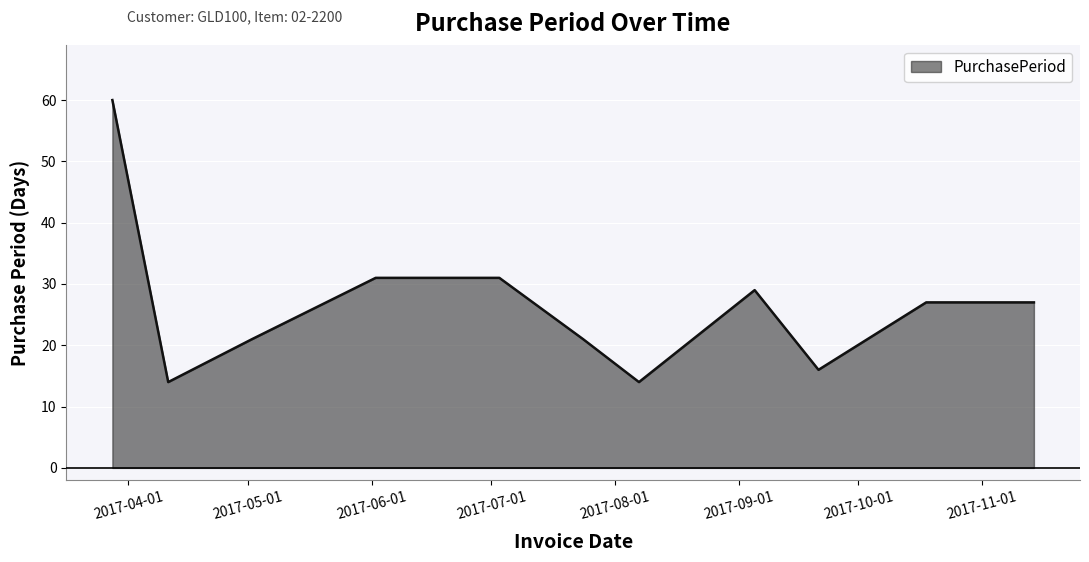

What is the smallest value displayed?

14